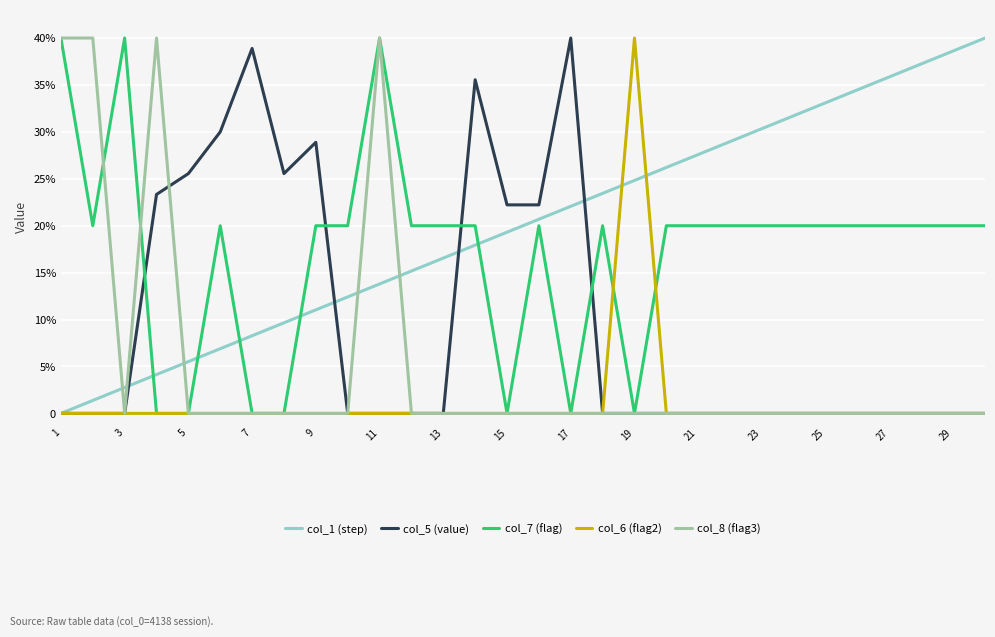

Does the chart have visible grid lines?

Yes